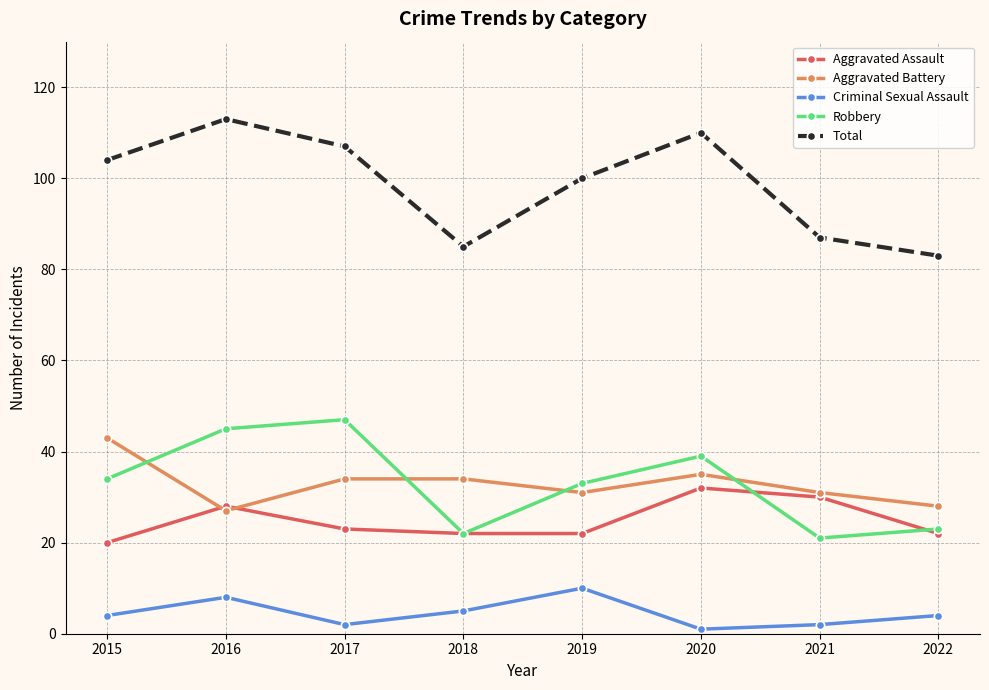

What are all the series names shown in the legend?

Aggravated Assault, Aggravated Battery, Criminal Sexual Assault, Robbery, Total